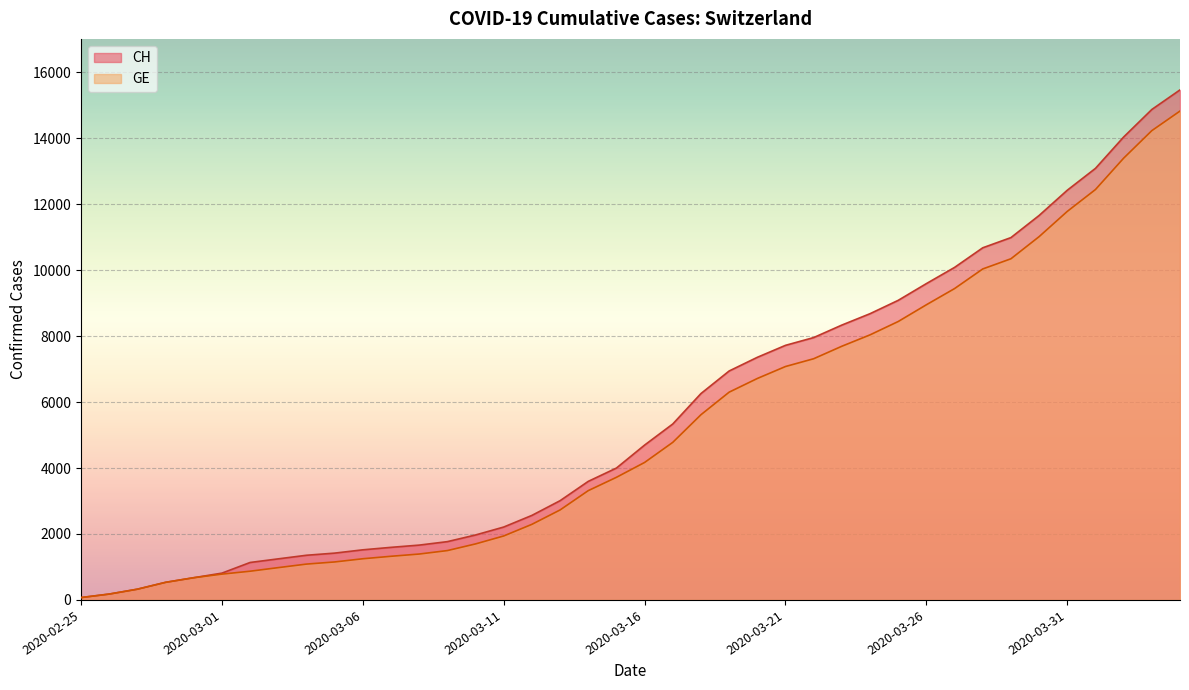

What is the difference between the GE values at 2020-03-24 and 2020-04-04?

6788